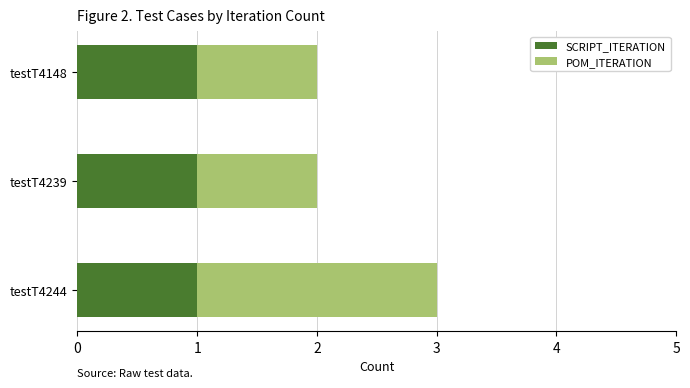

The value of SCRIPT_ITERATION at testT4244 is 1. True or false?

True